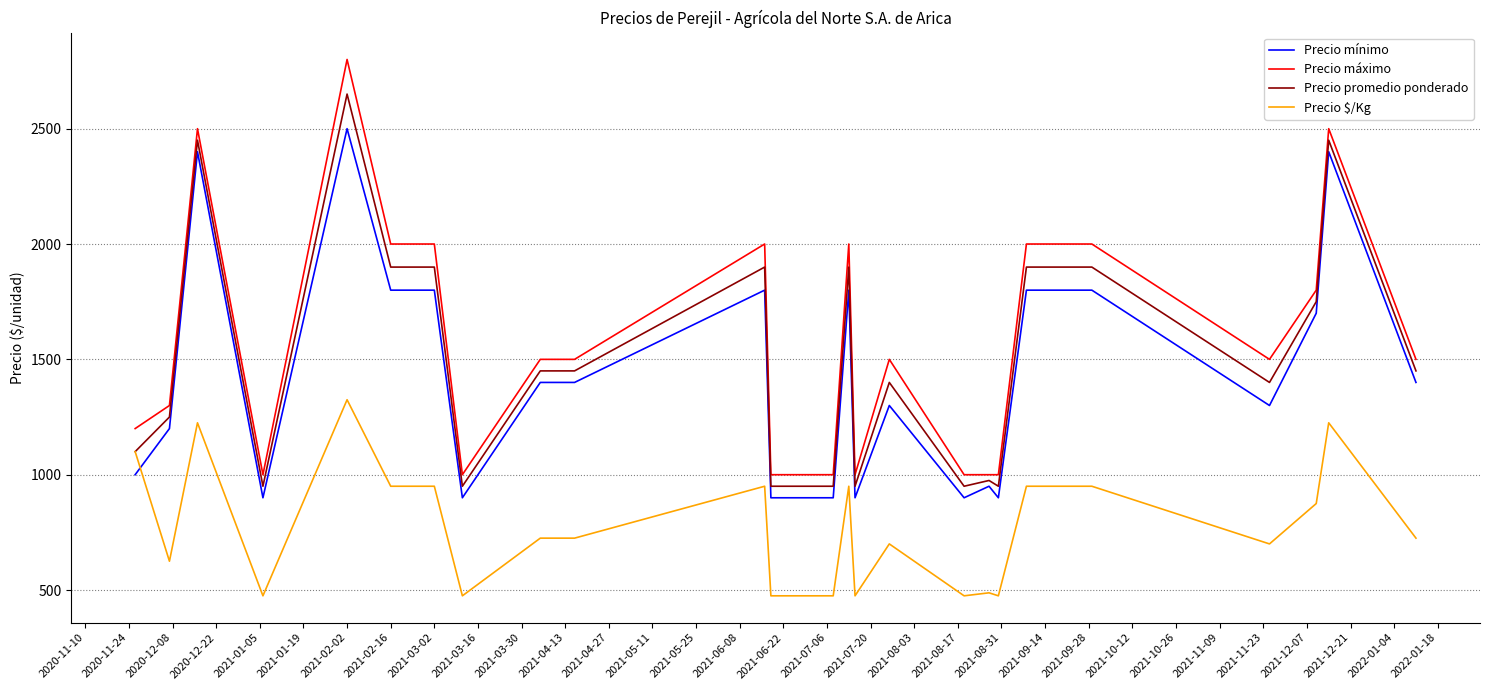

At how many categories does at least one series exceed 780?

26